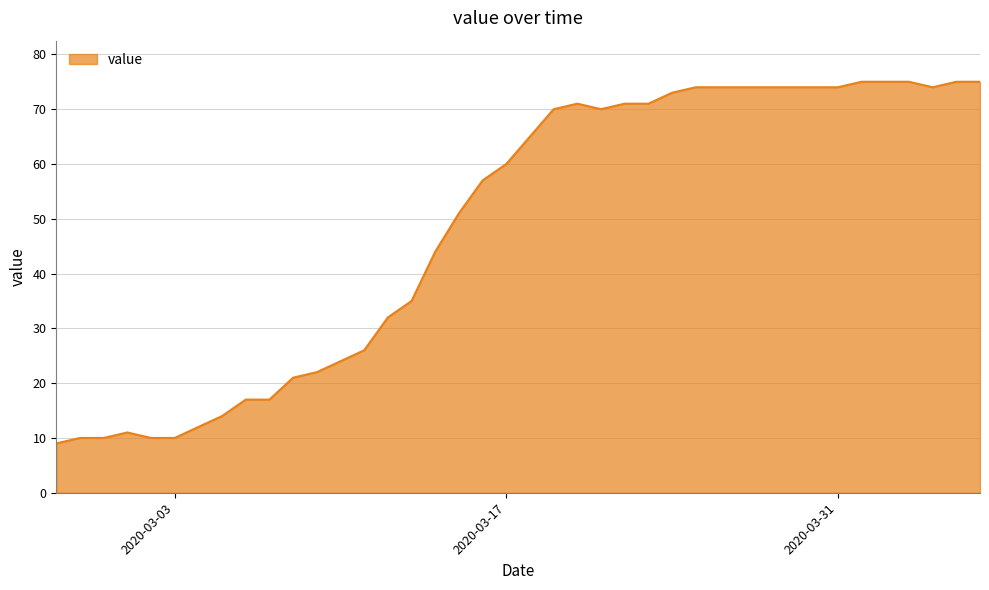

What is the greatest value displayed?

75